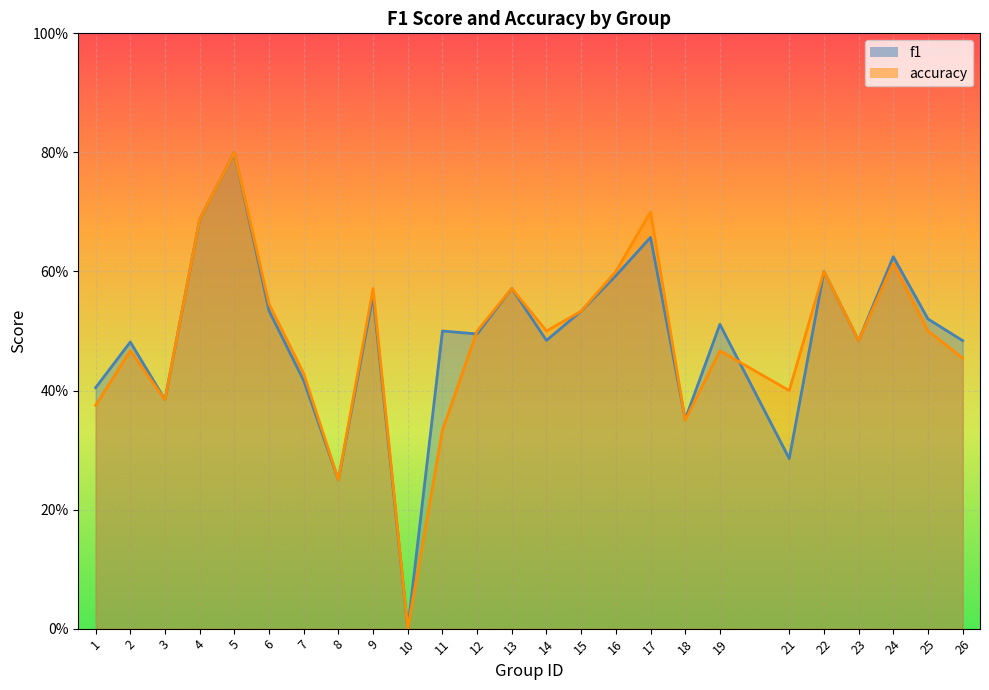

Is it true that f1 equals 1.0 at 16?

False